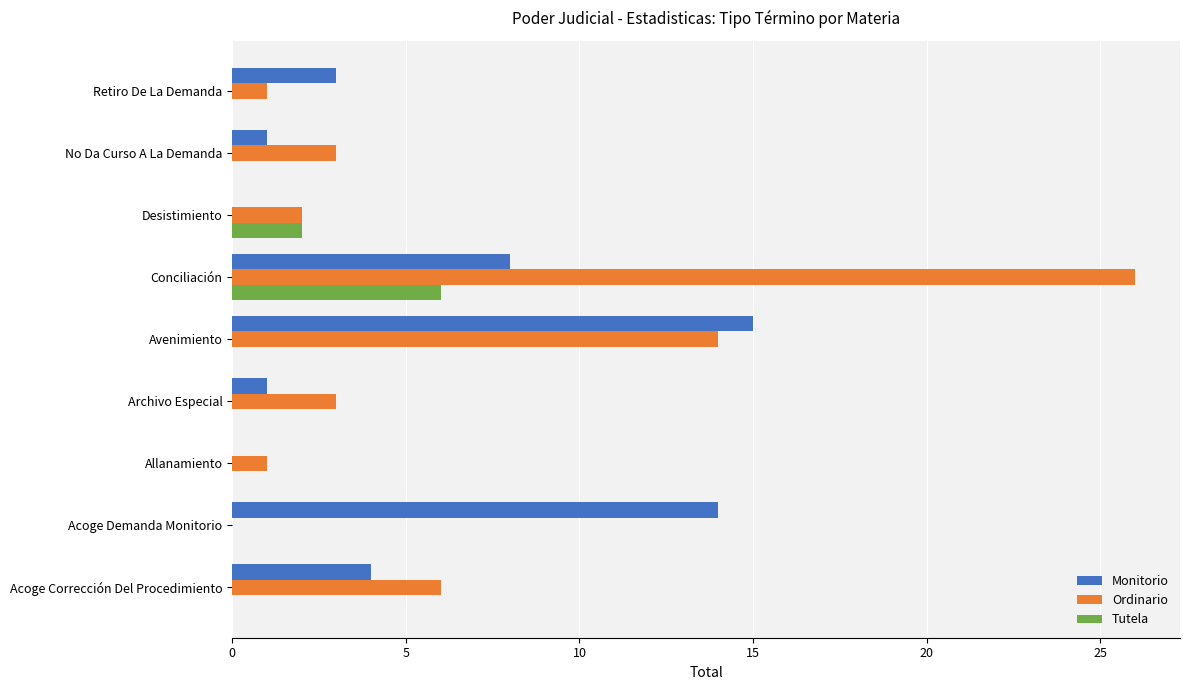

Which series has the largest total across all categories?

Ordinario